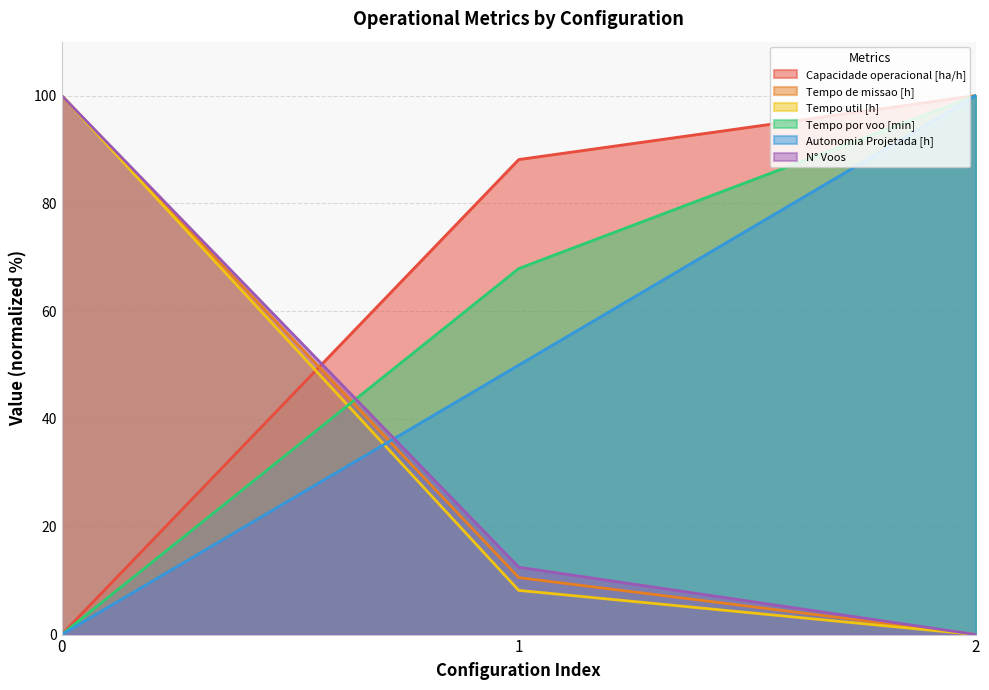

What value does the Autonomia Projetada [h] series have at 1?

50.0